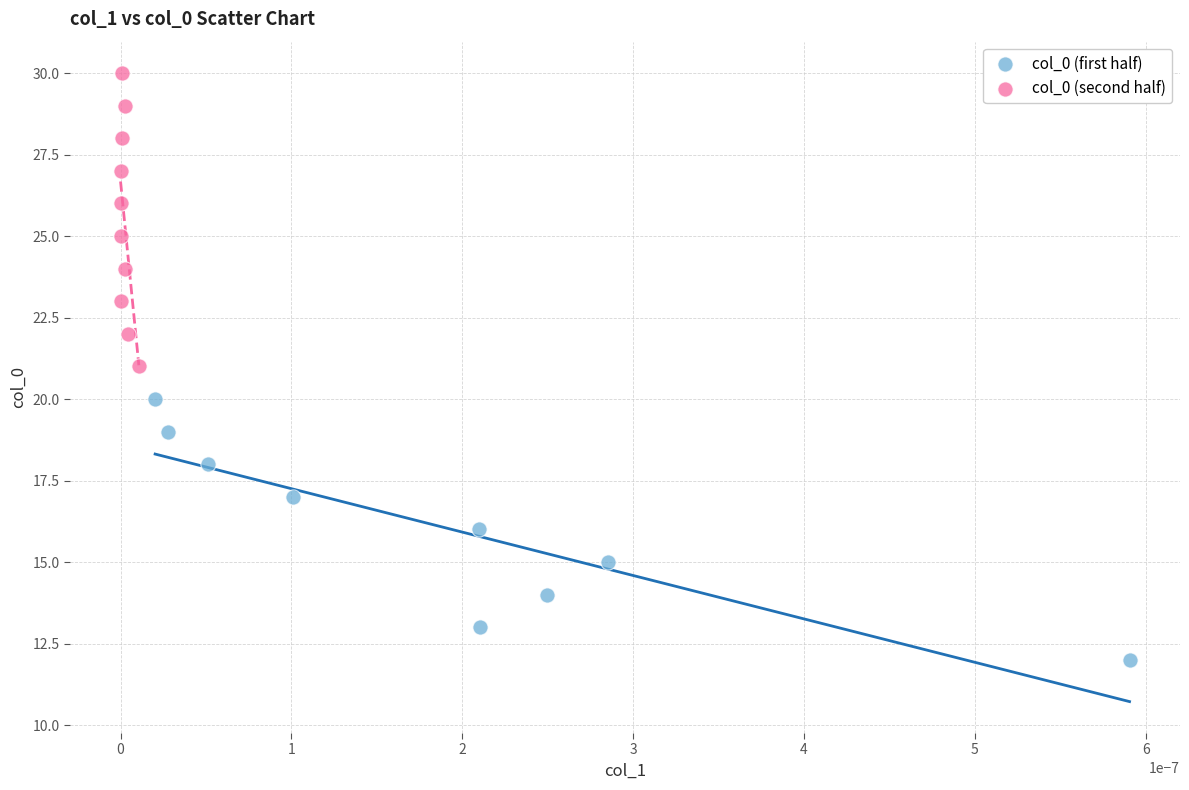

Which series has the largest Y range (max minus min)?

col_0 (second half)